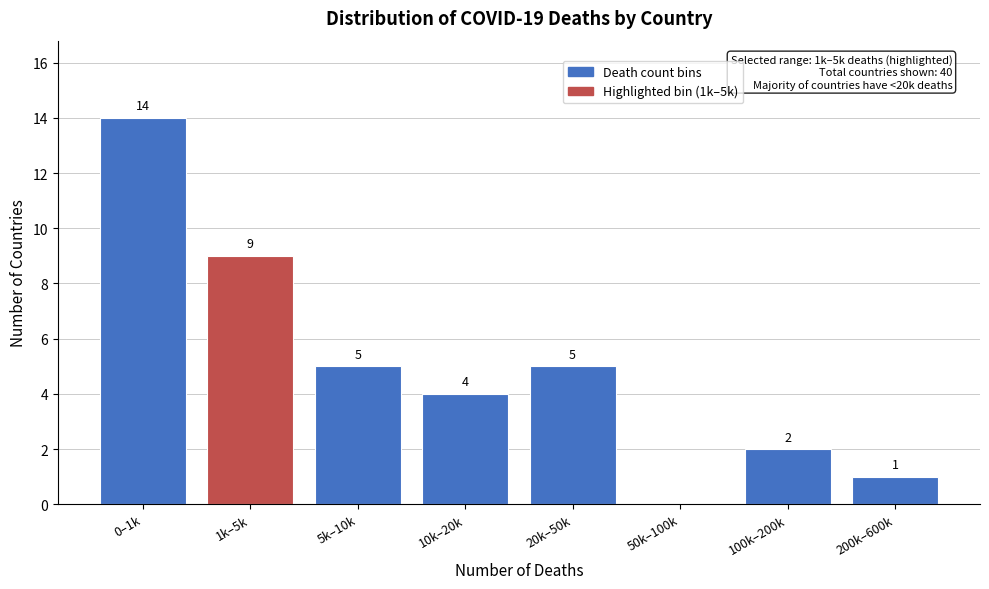

Reading right to left, list all the values displayed in this chart.

200k–600k=1	100k–200k=2	50k–100k=0	20k–50k=5	10k–20k=4	5k–10k=5	1k–5k=9	0–1k=14